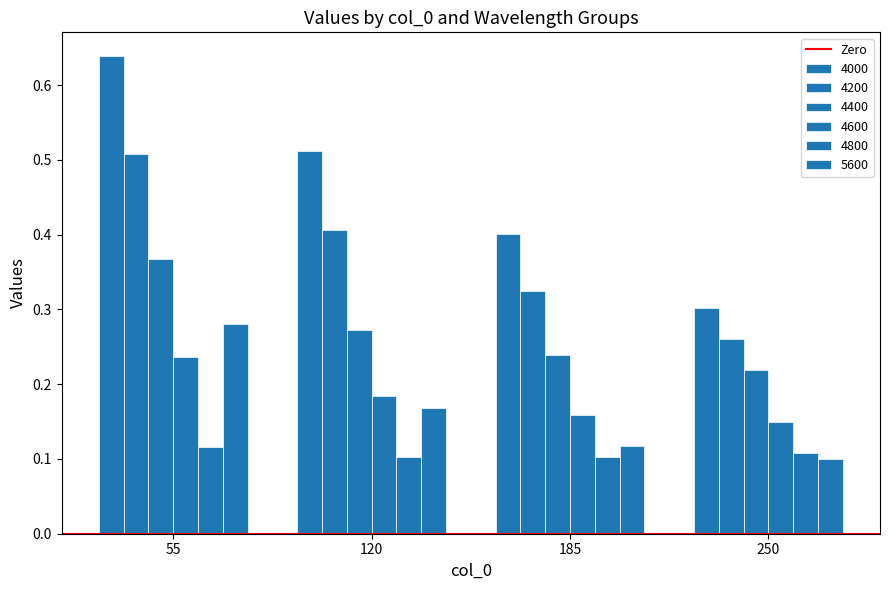

What is the value of the 4800 bar at the 2nd from the left?

0.1